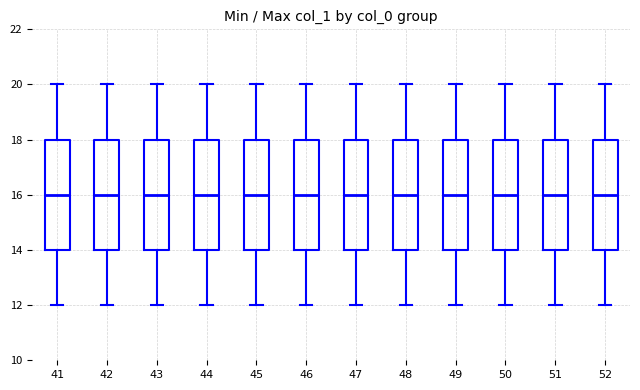

Reading left to right, read every box against the y-axis: the position of its median line, the range the box covers, and the ends of its whiskers. The values are not printed on the chart, so give them approximately, as read against the axis.

41: median 16, box 14 to 18, whiskers 12 to 20
42: median 16, box 14 to 18, whiskers 12 to 20
43: median 16, box 14 to 18, whiskers 12 to 20
44: median 16, box 14 to 18, whiskers 12 to 20
45: median 16, box 14 to 18, whiskers 12 to 20
46: median 16, box 14 to 18, whiskers 12 to 20
47: median 16, box 14 to 18, whiskers 12 to 20
48: median 16, box 14 to 18, whiskers 12 to 20
49: median 16, box 14 to 18, whiskers 12 to 20
50: median 16, box 14 to 18, whiskers 12 to 20
51: median 16, box 14 to 18, whiskers 12 to 20
52: median 16, box 14 to 18, whiskers 12 to 20